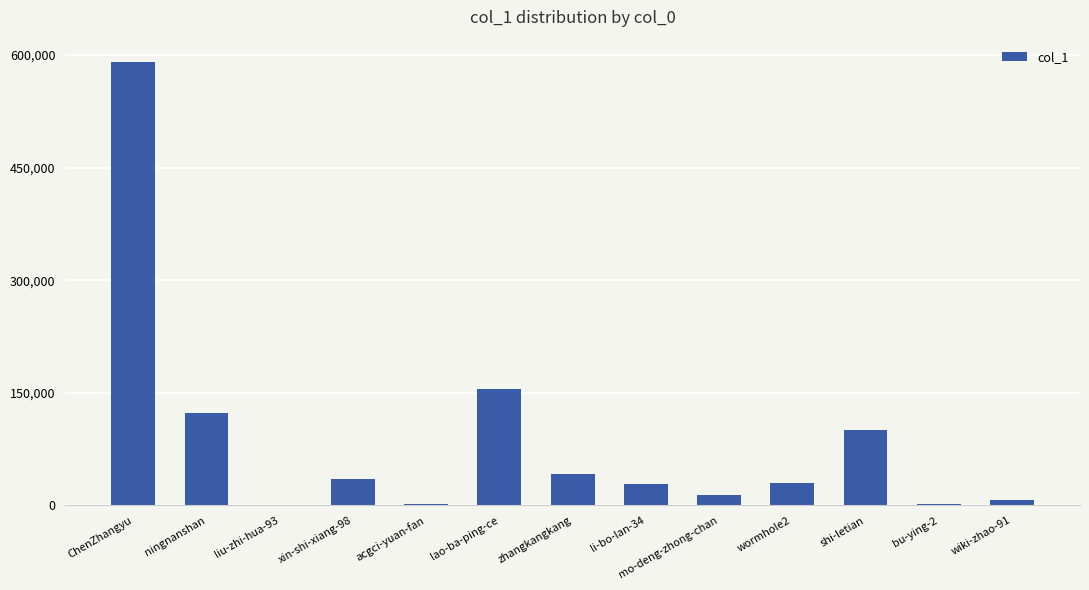

How many categories are shown in the chart?

13